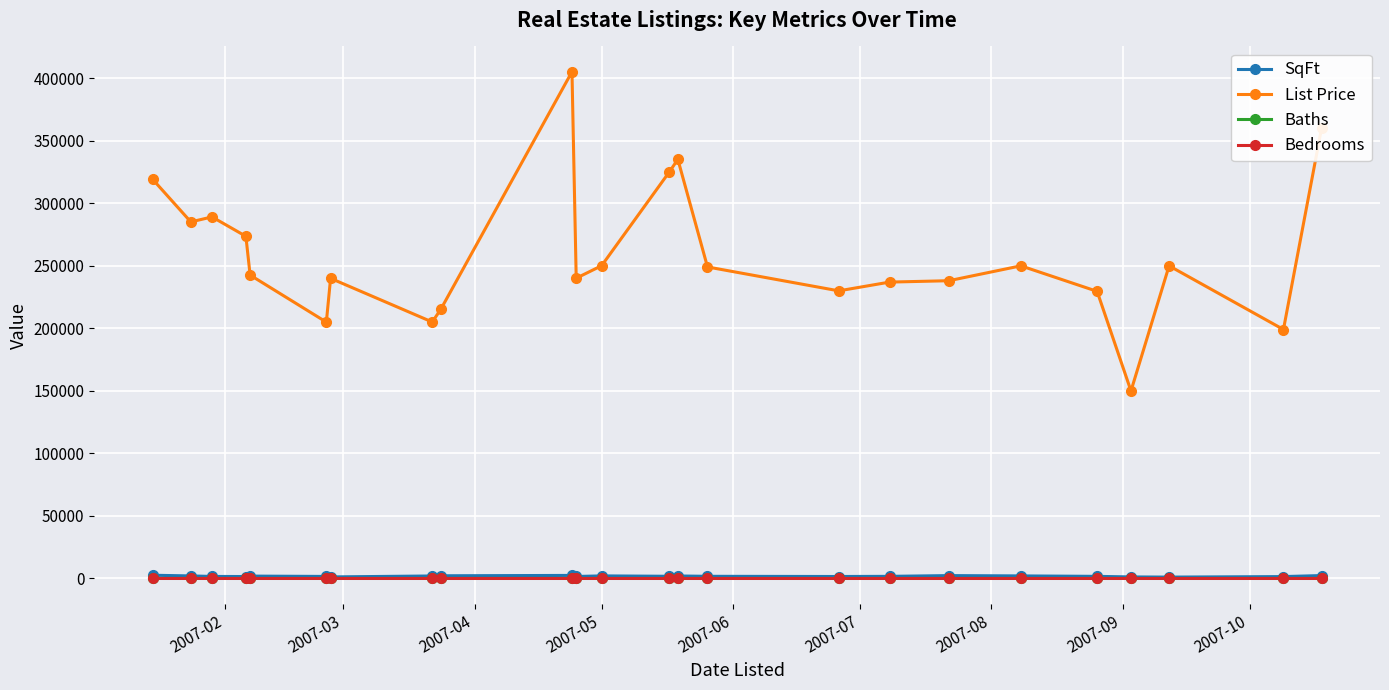

True or false: Bedrooms has more than 0 interior local peaks.

True